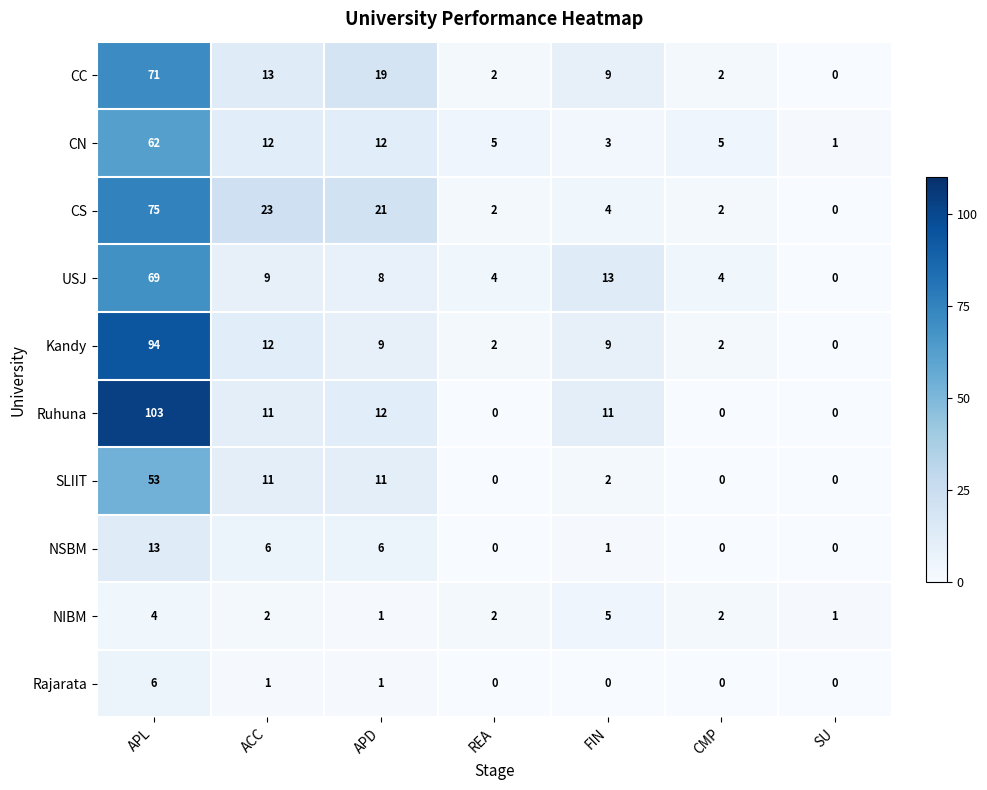

The USJ series shows 69 at APL. True or false?

True